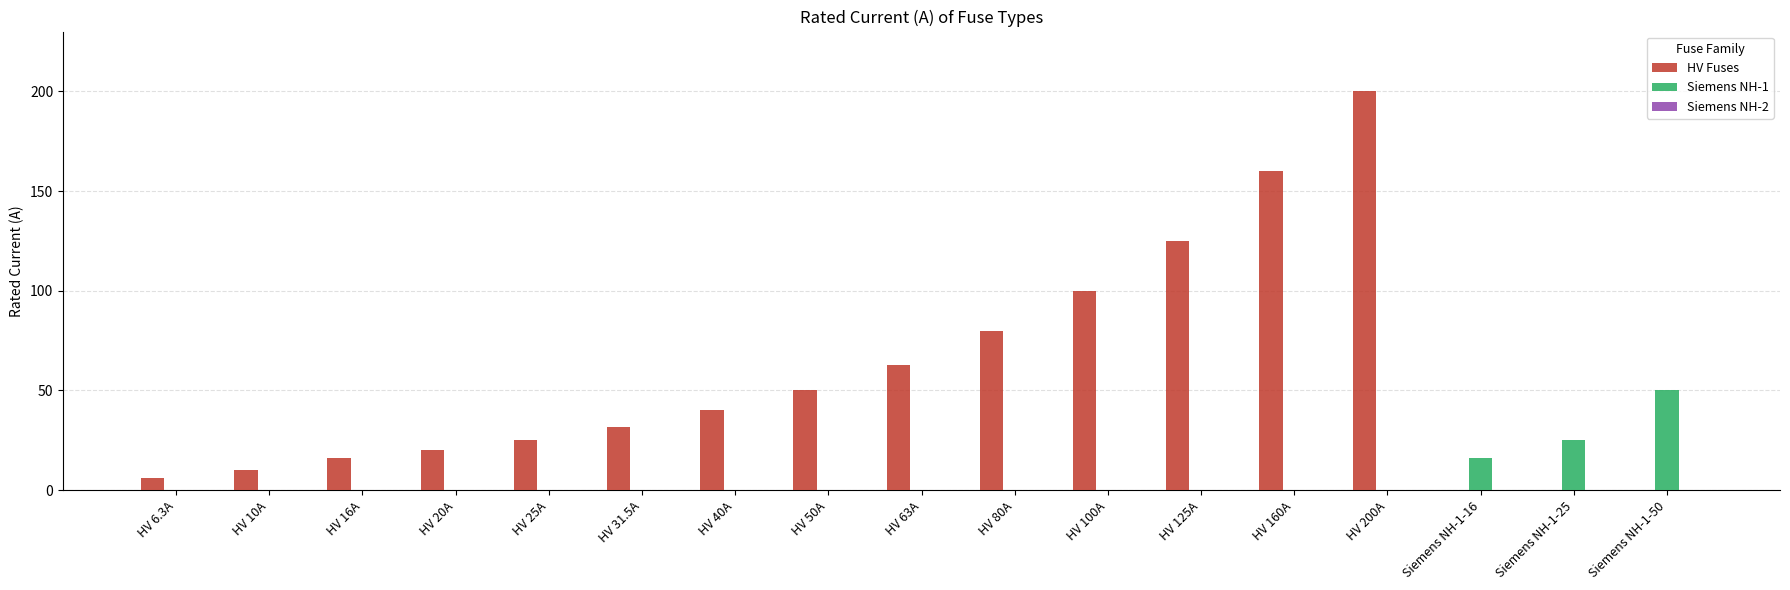

What is the sum of the Siemens NH-1 values at HV 160A and Siemens NH-1-50?

50.0